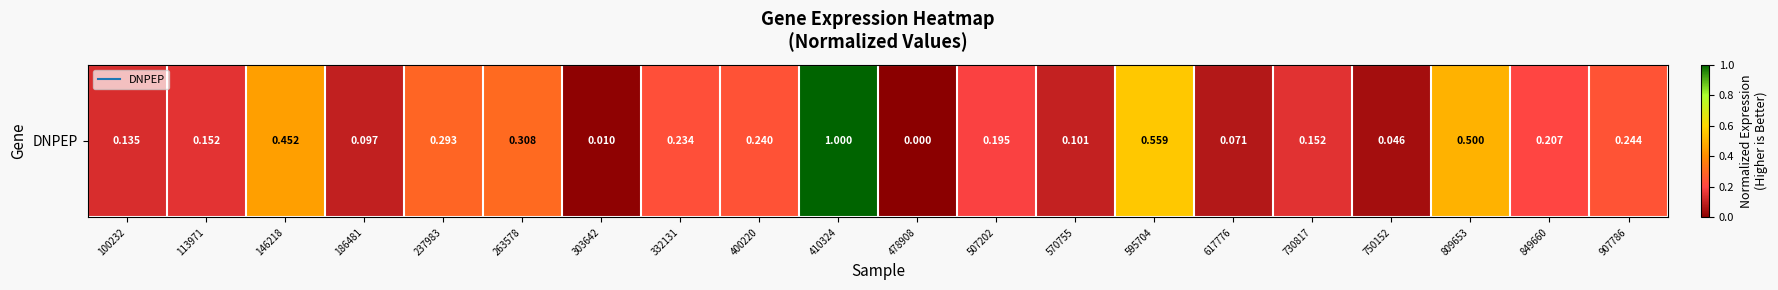

What is the sum of all values?

5.0